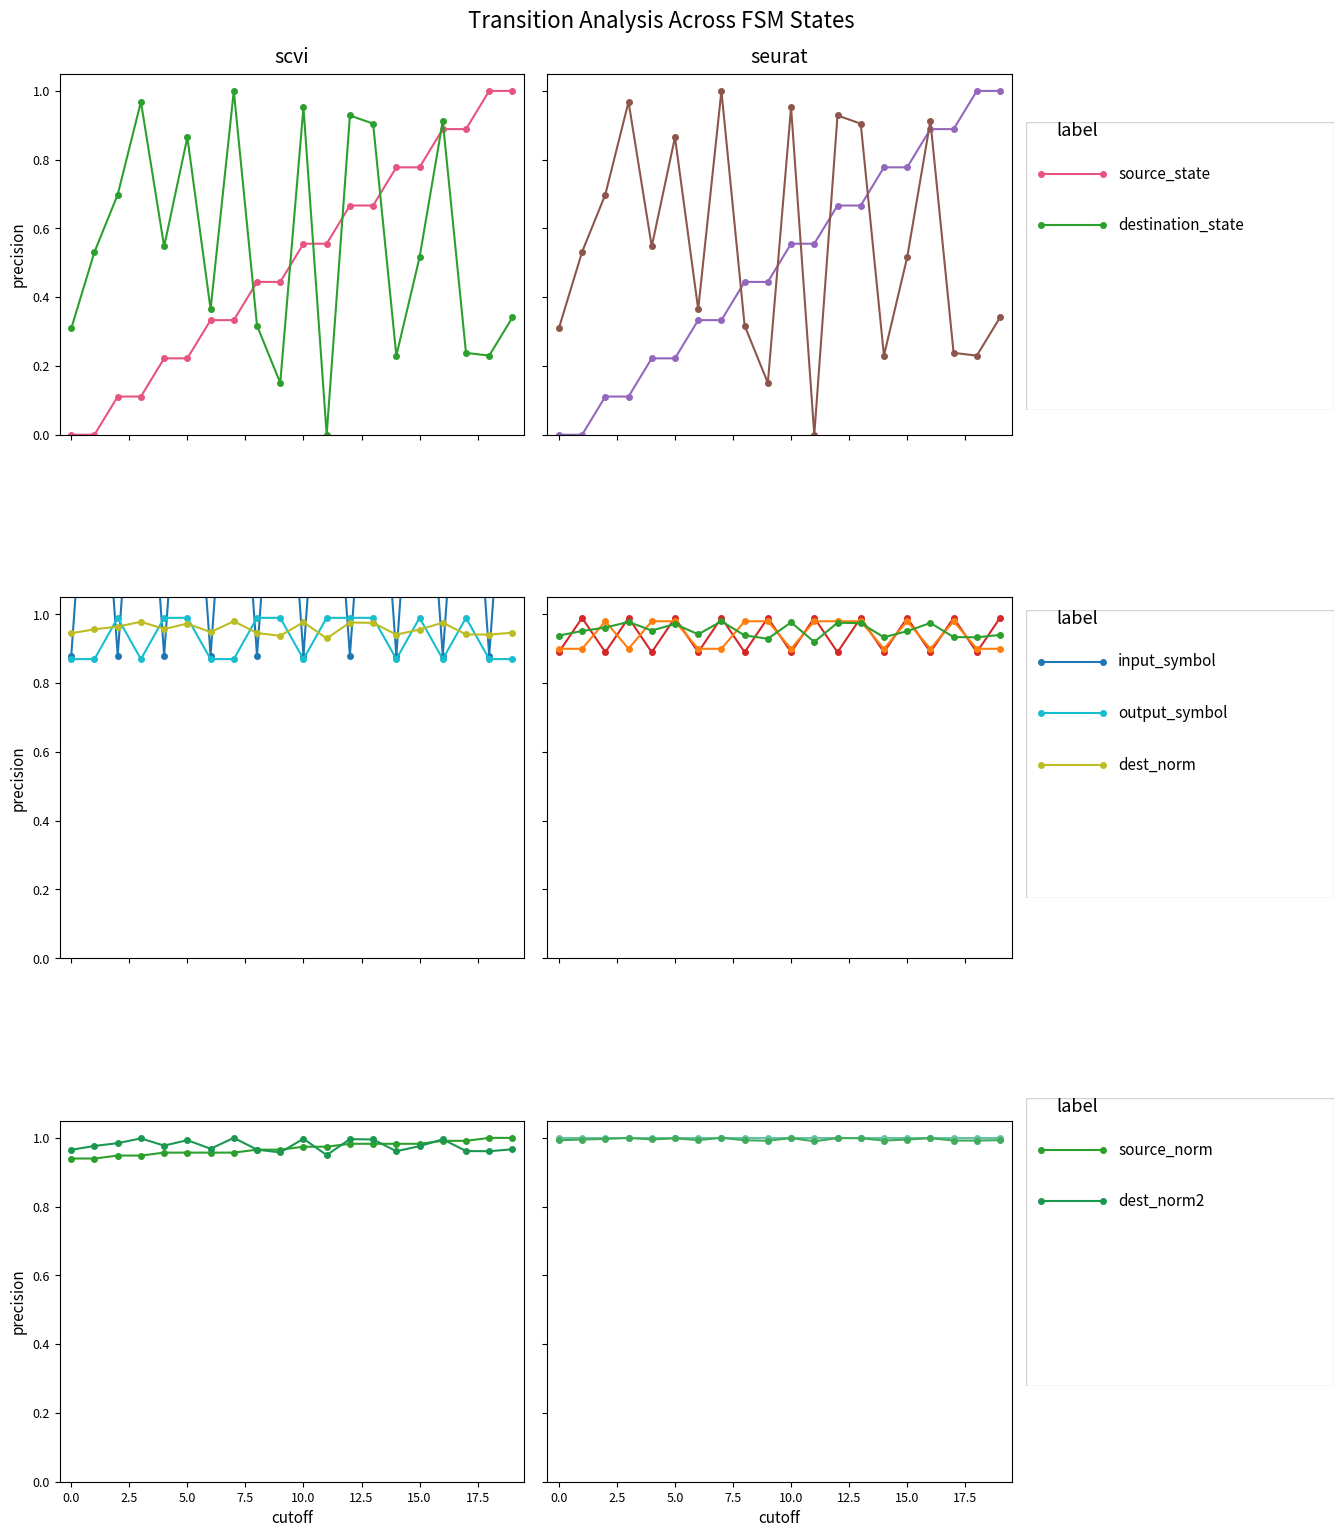

How many data points does each series have?

20